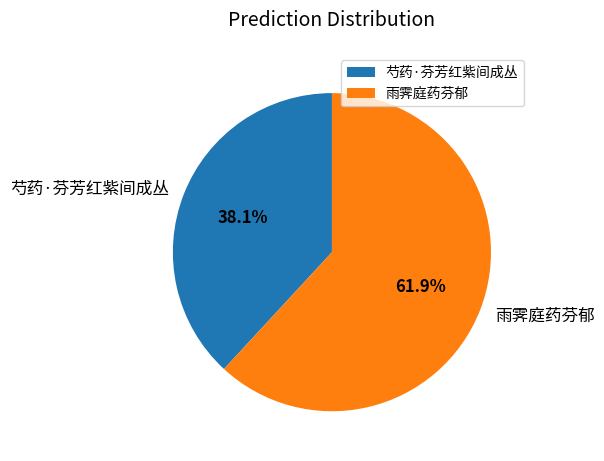

What is the ratio of the value at 雨霁庭药芬郁 to the value at 芍药·芬芳红紫间成丛?

1.6